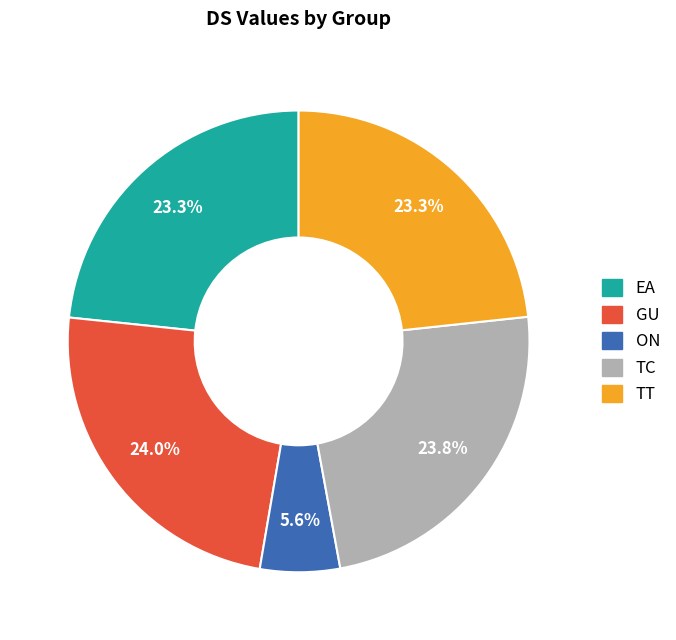

Which slice is the smallest?

ON